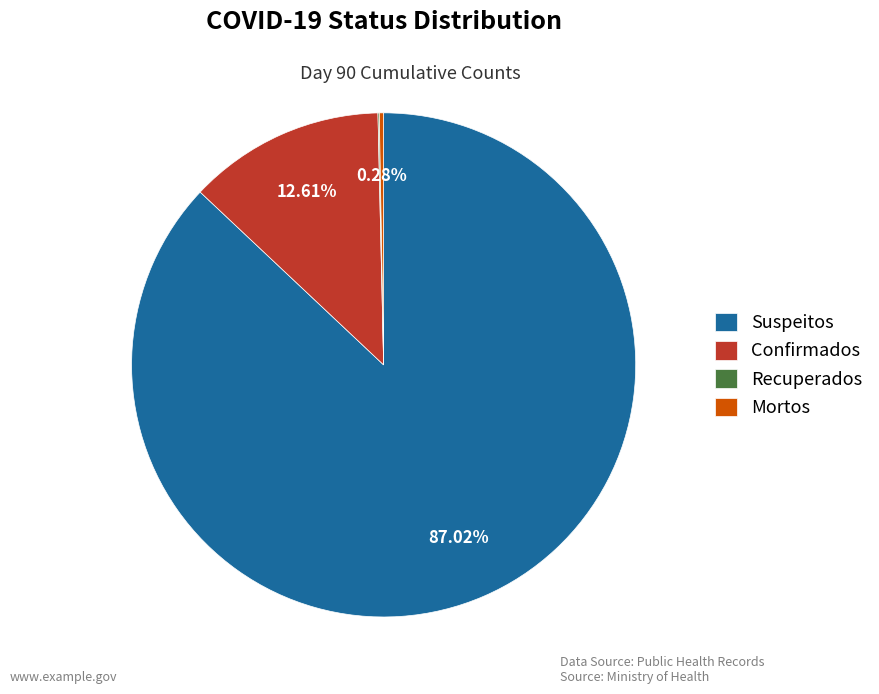

What is the largest slice in the pie chart?

Suspeitos